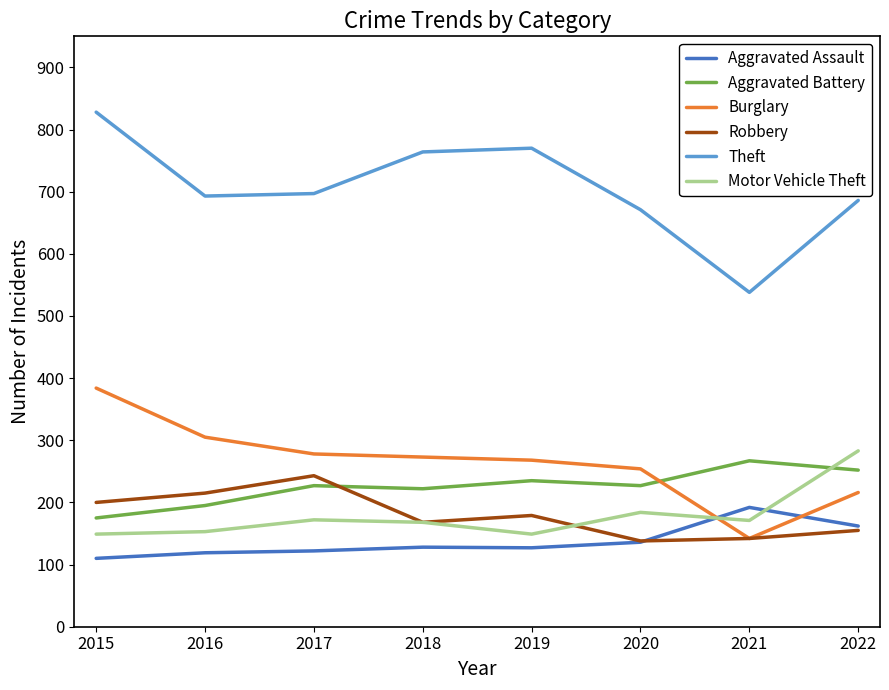

In Aggravated Battery, how many points are higher than both neighbors (excluding endpoints)?

3